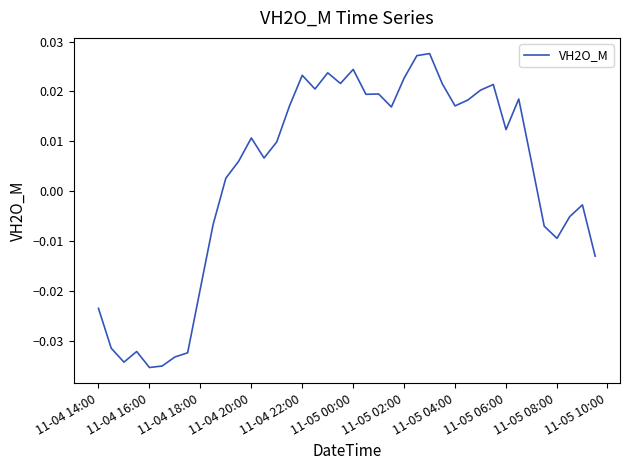

How many lines are shown in the chart?

1